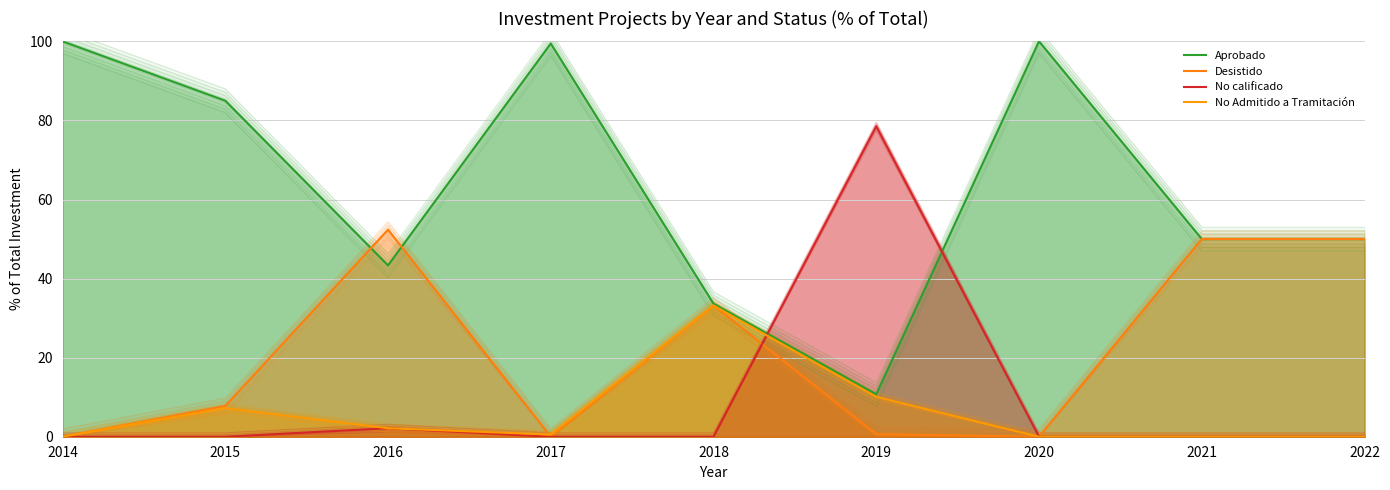

What is the sum of the Desistido values at 2021 and 2018?

83.2